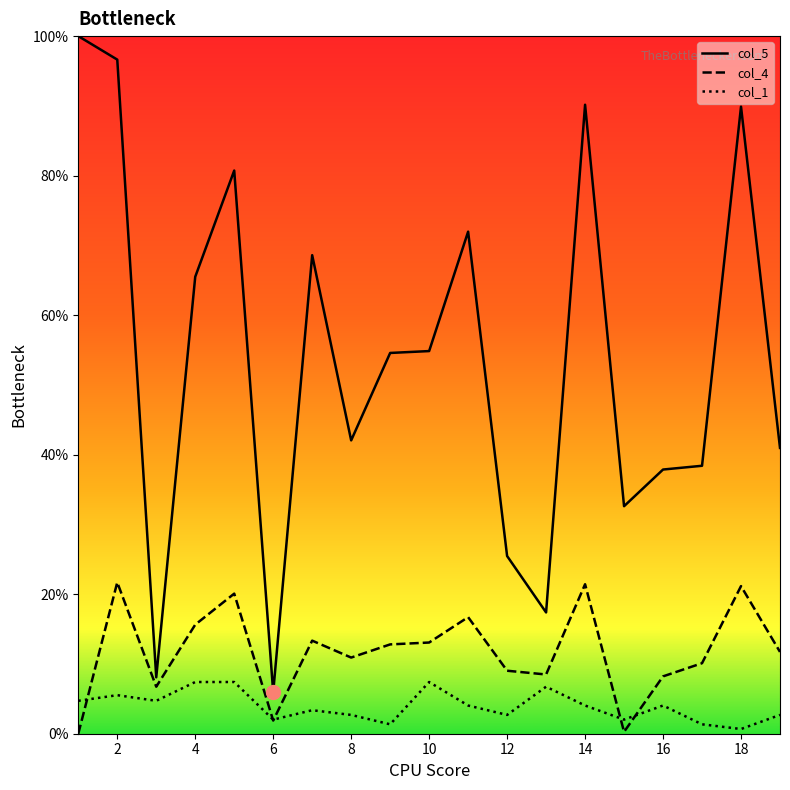

What is the total value across all series at 12?

37.2